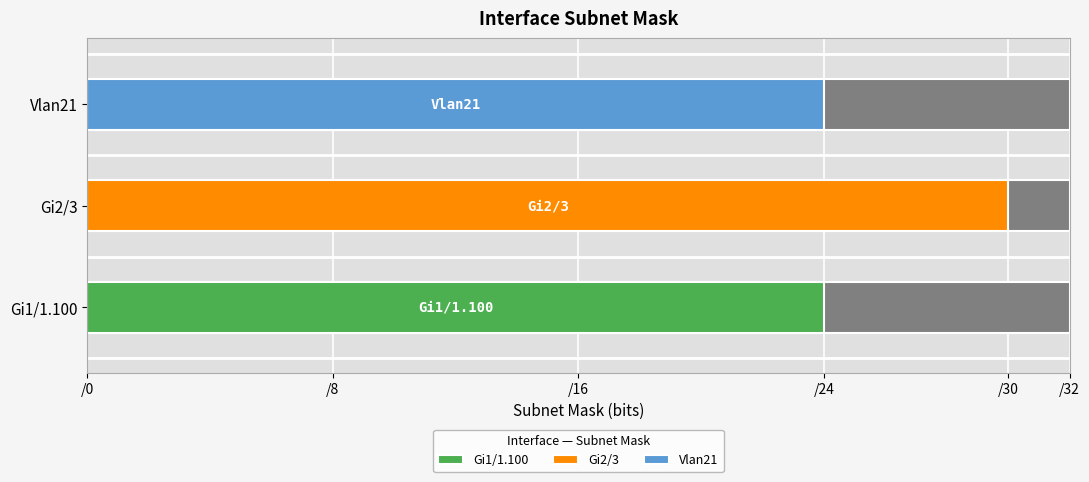

What is the change in value from Gi1/1.100 to Gi2/3?

+6